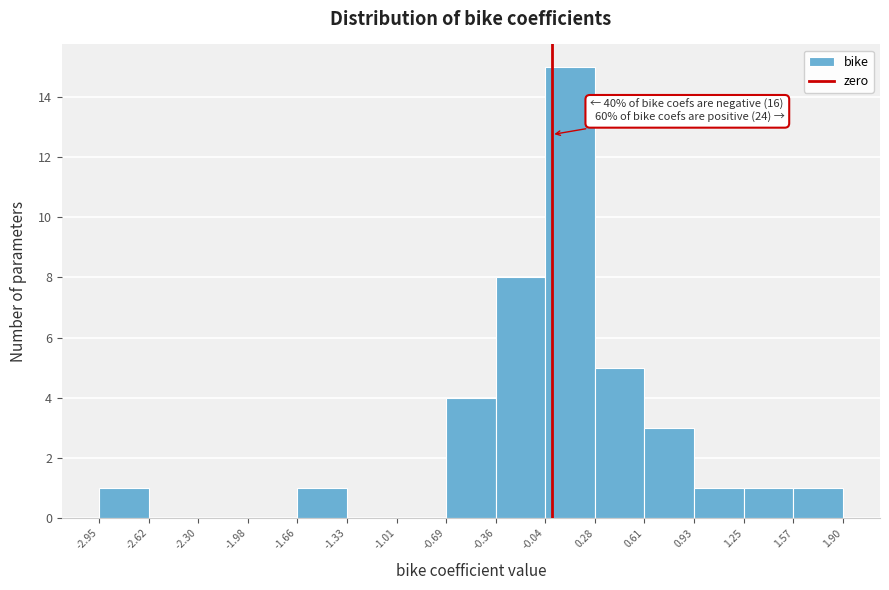

Over which range of the x-axis is the bar tallest?

-0.04 to 0.28